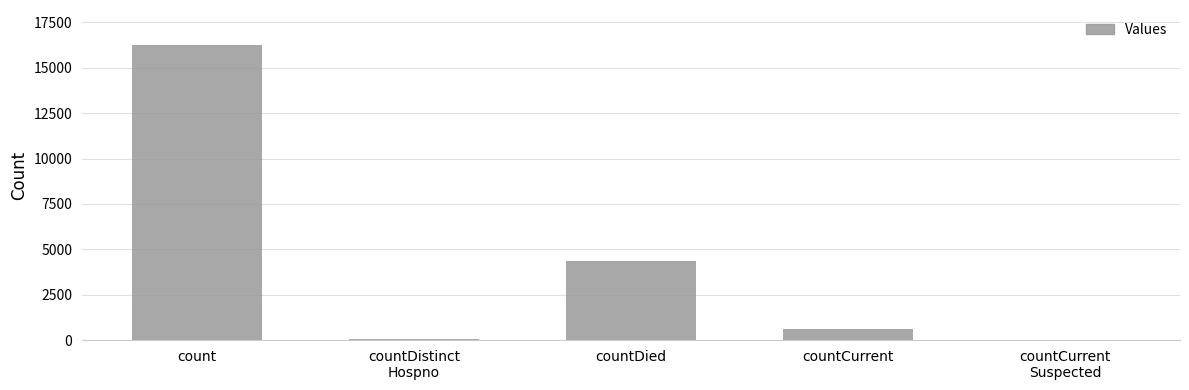

How many distinct data groups are displayed?

1